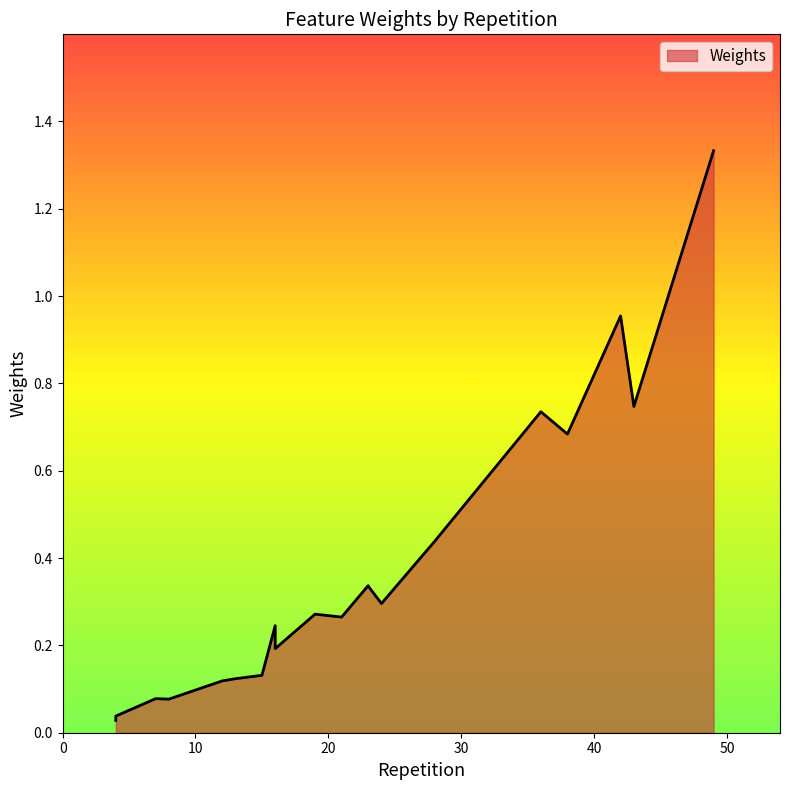

How many interior local peaks (higher than both neighbors) does the data have?

7